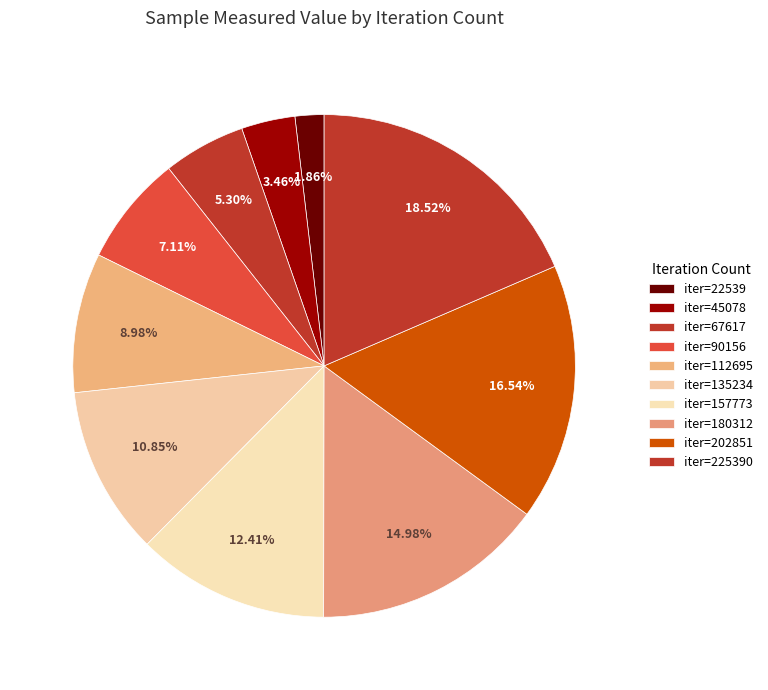

Count the number of slices in the pie.

10